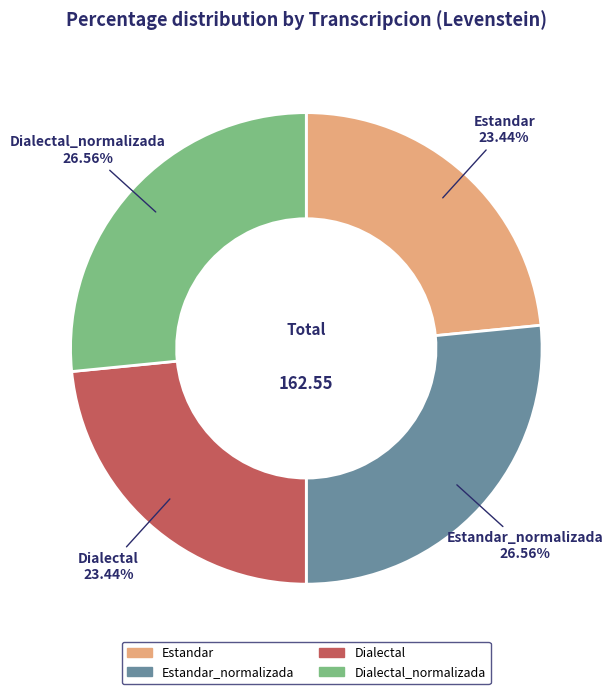

Does any single category account for the majority?

No